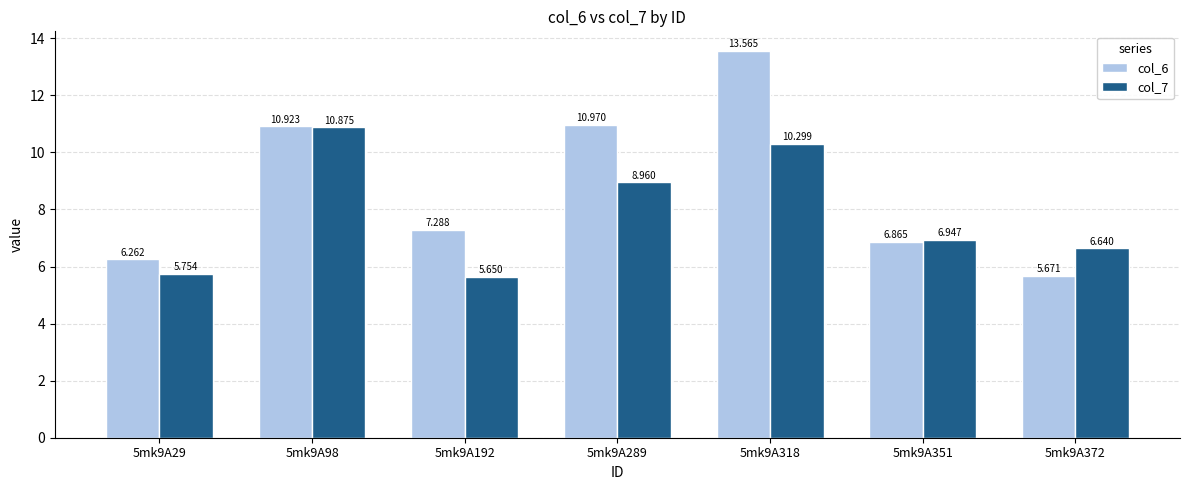

Is the value of col_7 at 5mk9A29 greater than the value of col_6 at 5mk9A372?

Yes